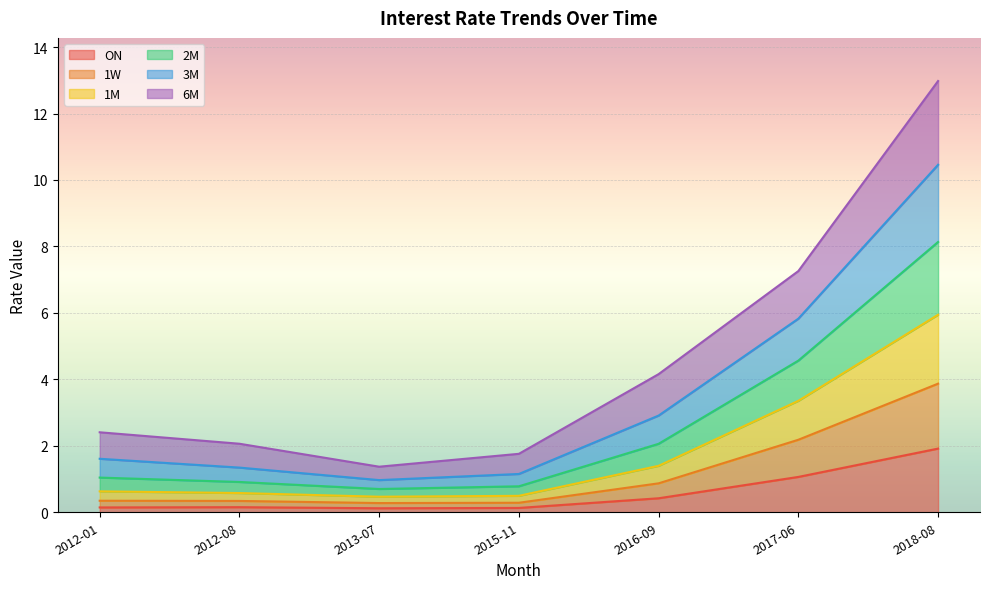

What position from the left is 2018-08?

7